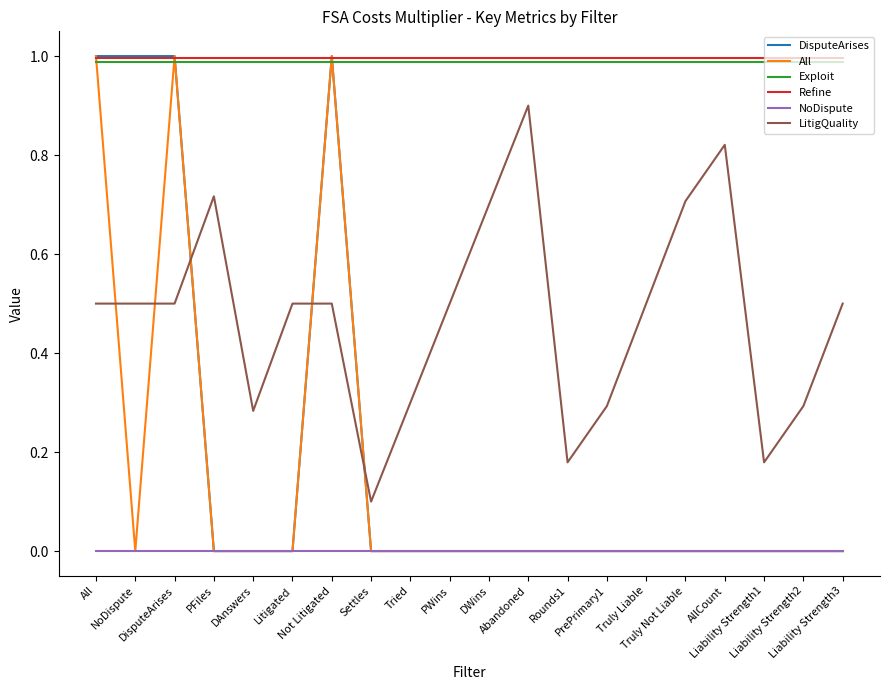

True or false: Refine and LitigQuality intersect in this chart.

False